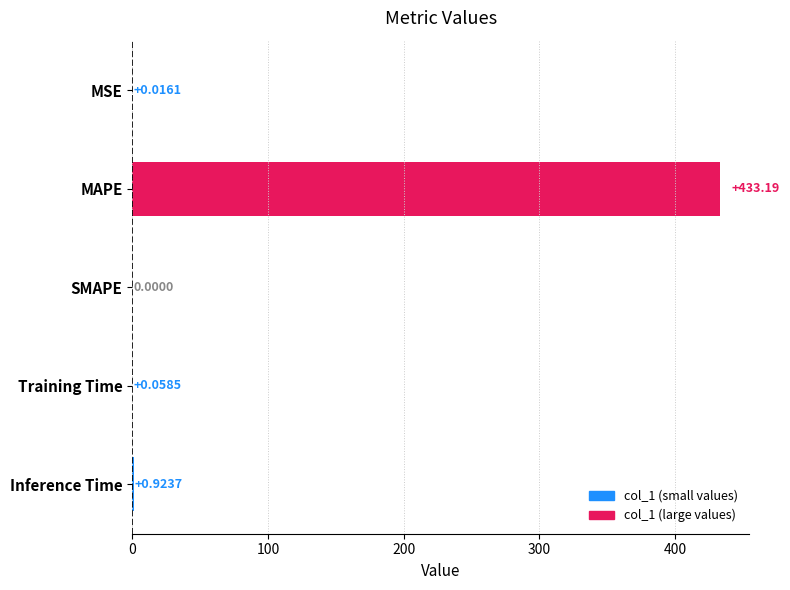

At which label is the value closest to 216?

Inference Time